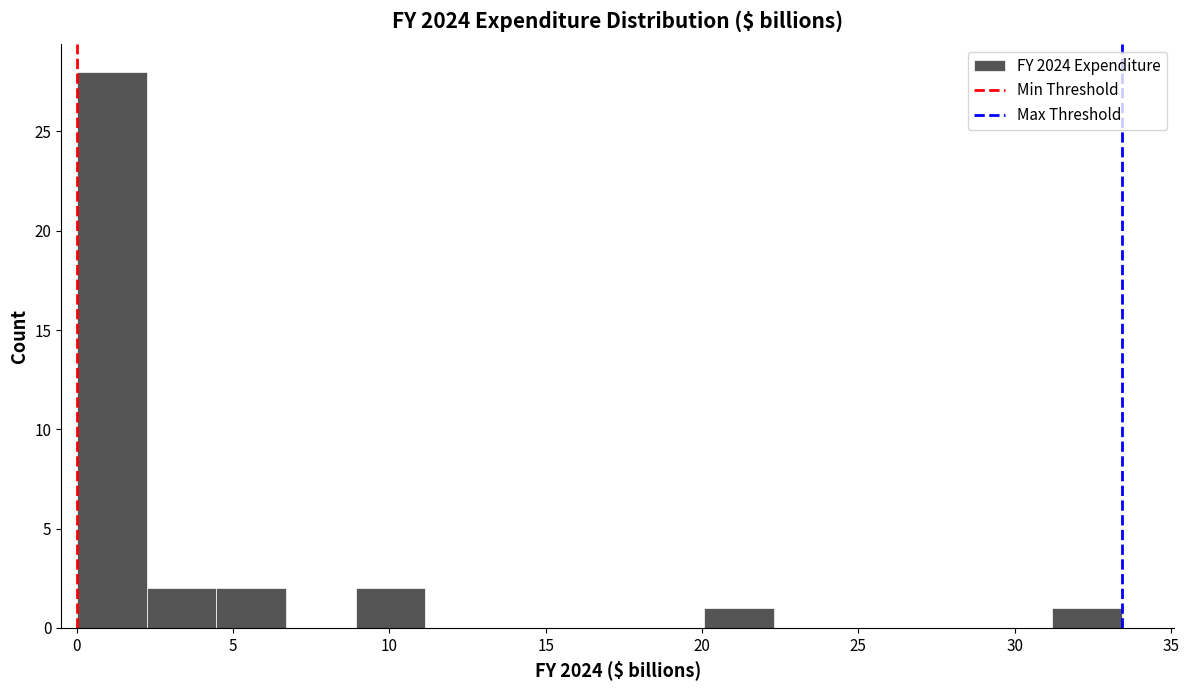

Reading left to right, list every bar in this chart as the range it spans on the x-axis followed by its height. Neither the bar edges nor the heights are printed on the chart, so give them approximately, as read against the axes.

0.0 to 2.0: 28
2.0 to 4.5: 2
4.5 to 6.5: 2
6.5 to 9.0: 0
9.0 to 11.0: 2
11.0 to 13.5: 0
13.5 to 15.5: 0
15.5 to 18.0: 0
18.0 to 20.0: 0
20.0 to 22.5: 1
22.5 to 24.5: 0
24.5 to 27.0: 0
27.0 to 29.0: 0
29.0 to 31.0: 0
31.0 to 33.5: 1